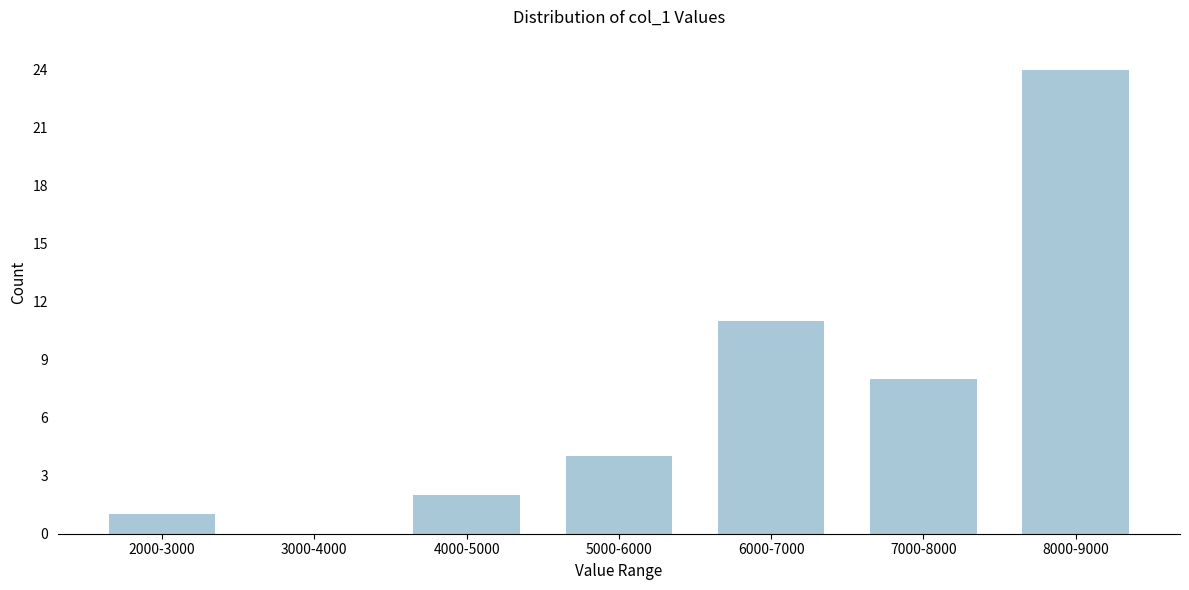

Reading left to right, list all the values displayed in this chart.

2000-3000=1	3000-4000=0	4000-5000=2	5000-6000=4	6000-7000=11	7000-8000=8	8000-9000=24